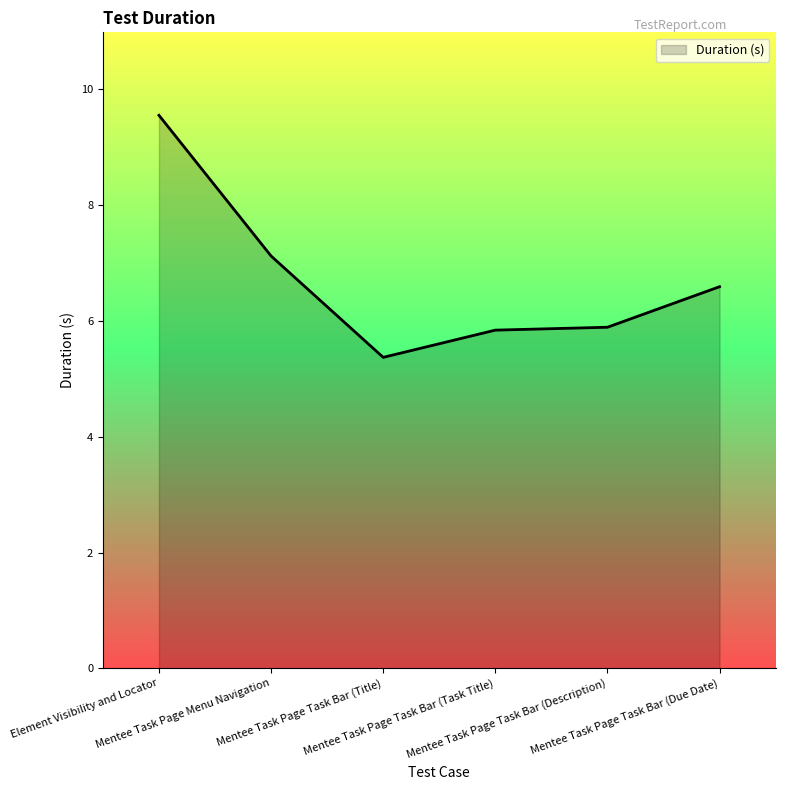

Reading left to right, extract all data points from this chart.

Element Visibility and Locator=9.6	Mentee Task Page Menu Navigation=7.1	Mentee Task Page Task Bar (Title)=5.4	Mentee Task Page Task Bar (Task Title)=5.8	Mentee Task Page Task Bar (Description)=5.9	Mentee Task Page Task Bar (Due Date)=6.6